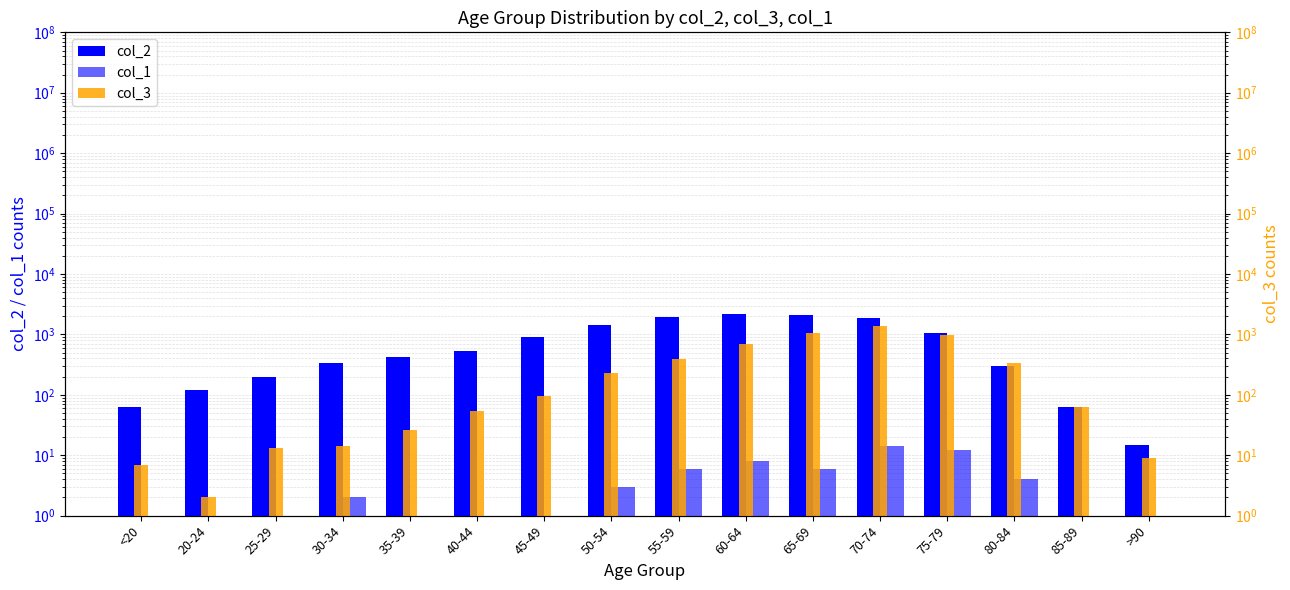

What is the label of the 8th bar from the left?

50-54